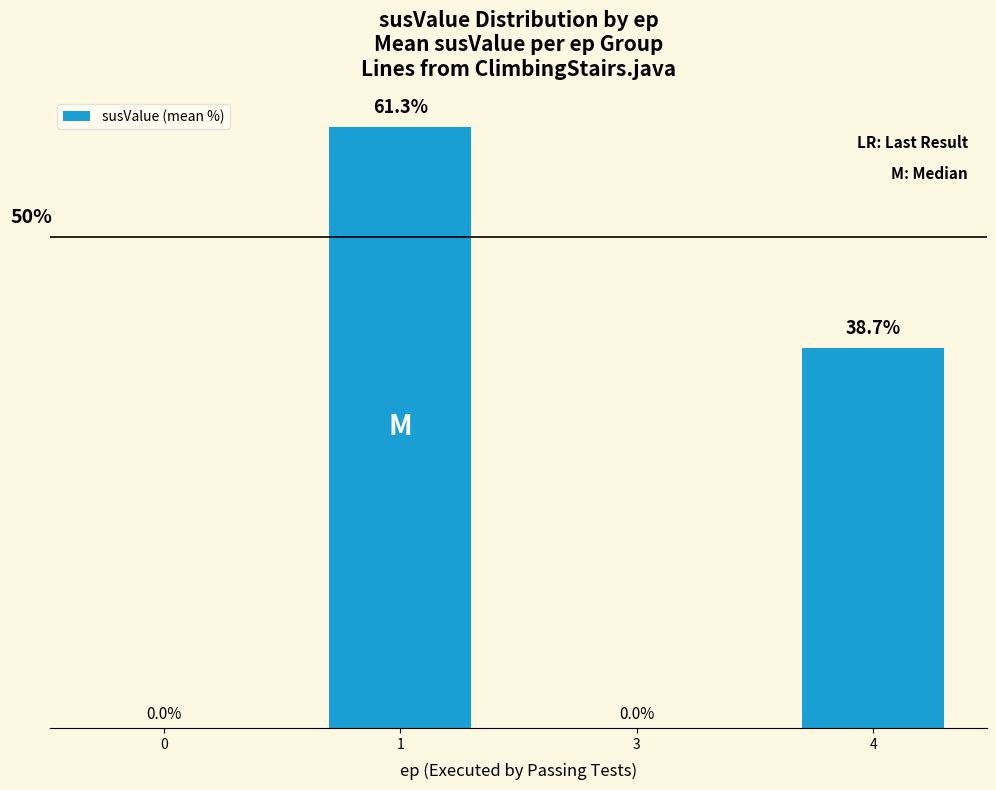

List the labels in order of value, smallest first.

0, 3, 4, 1